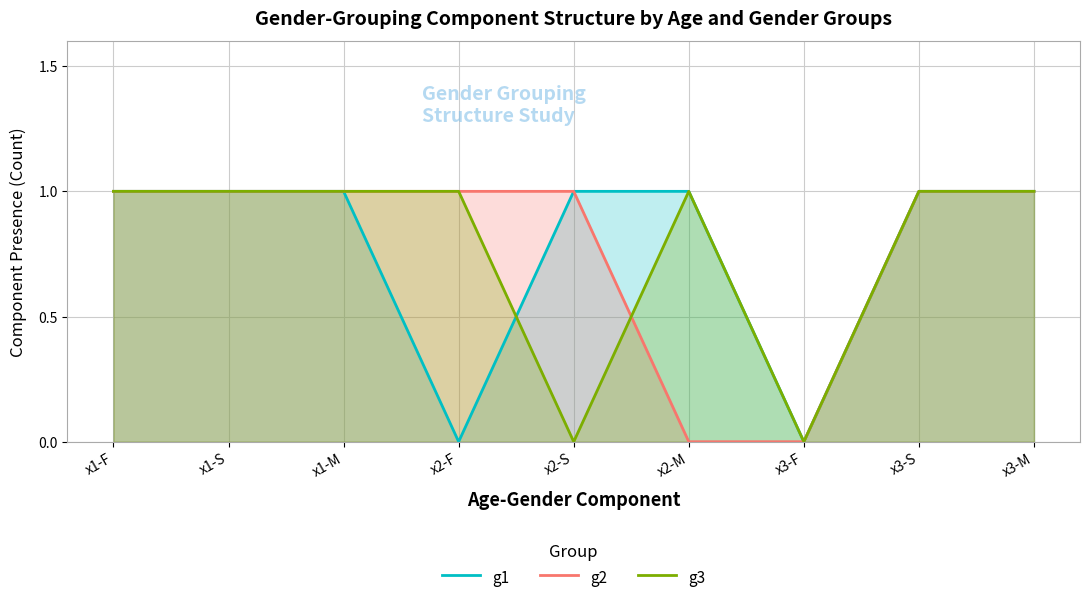

Does the chart display data point markers on the line(s)?

No